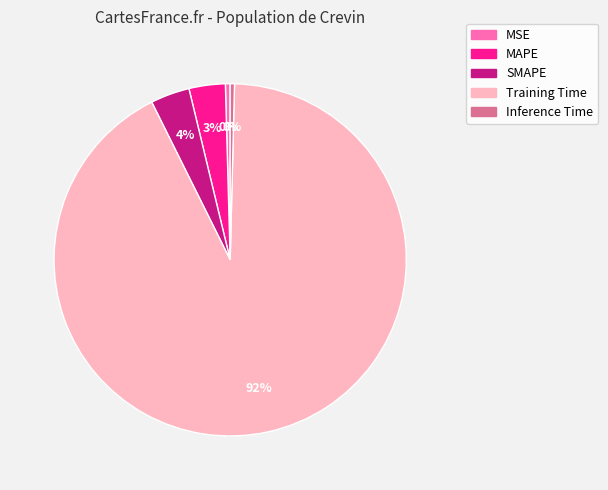

To the nearest percent, what is the average slice percentage?

20%